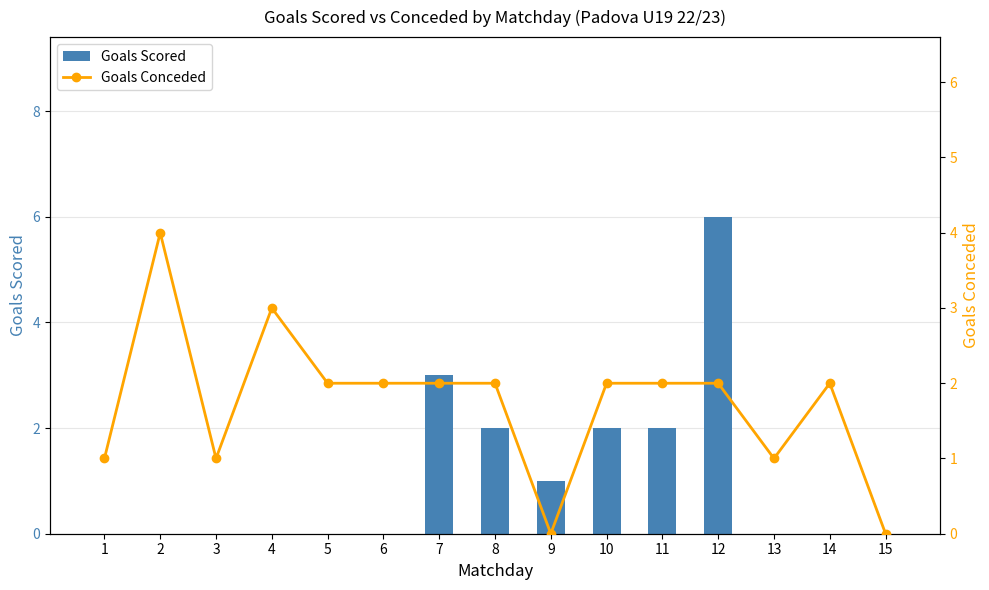

Count the number of data series in this chart.

2